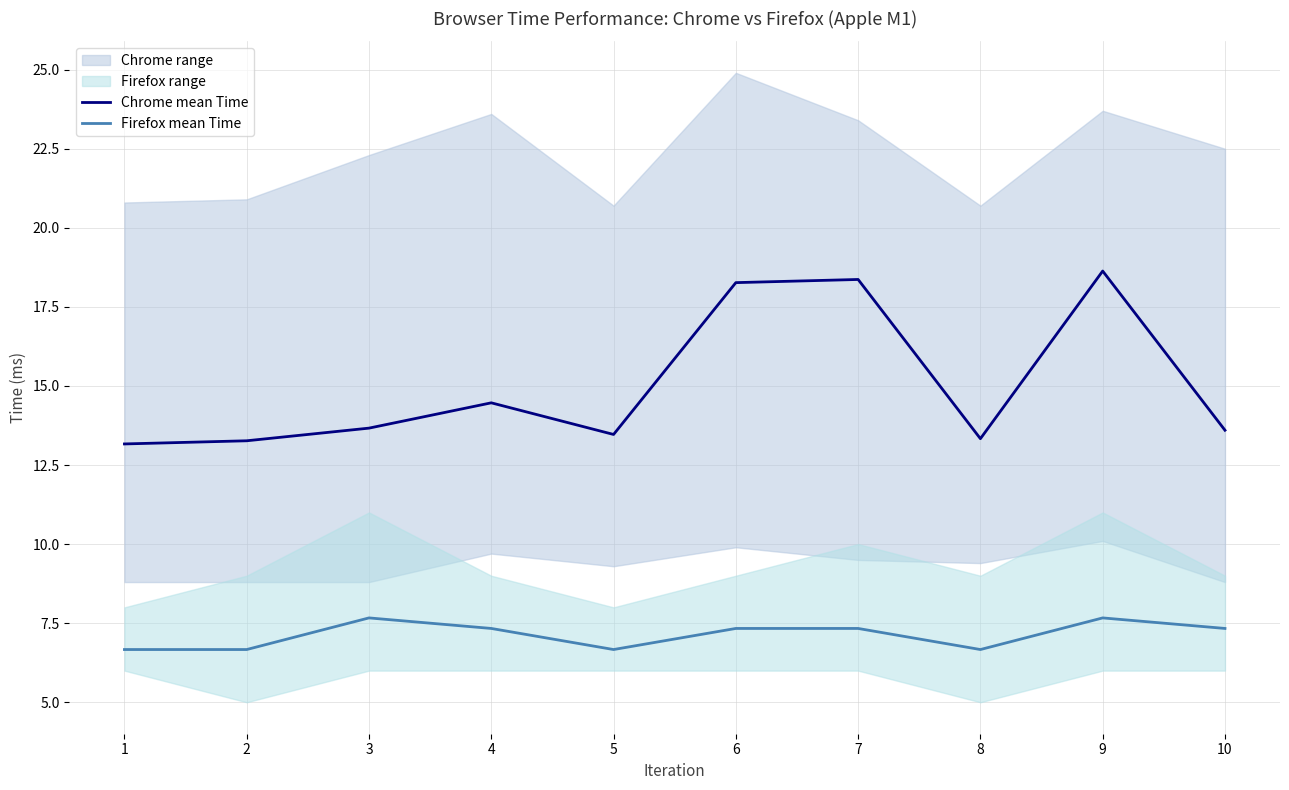

Reading left to right, extract all data points from this chart.

Chrome mean Time: 1=13.2	2=13.3	3=13.7	4=14.5	5=13.5	6=18.3	7=18.4	8=13.3	9=18.6	10=13.6
Firefox mean Time: 1=6.7	2=6.7	3=7.7	4=7.3	5=6.7	6=7.3	7=7.3	8=6.7	9=7.7	10=7.3